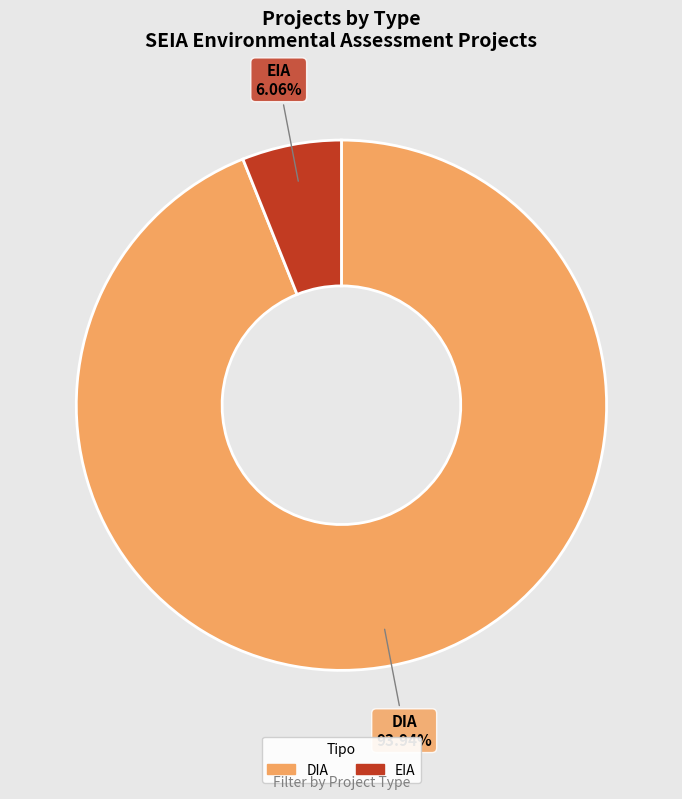

Count the number of slices in the pie.

2